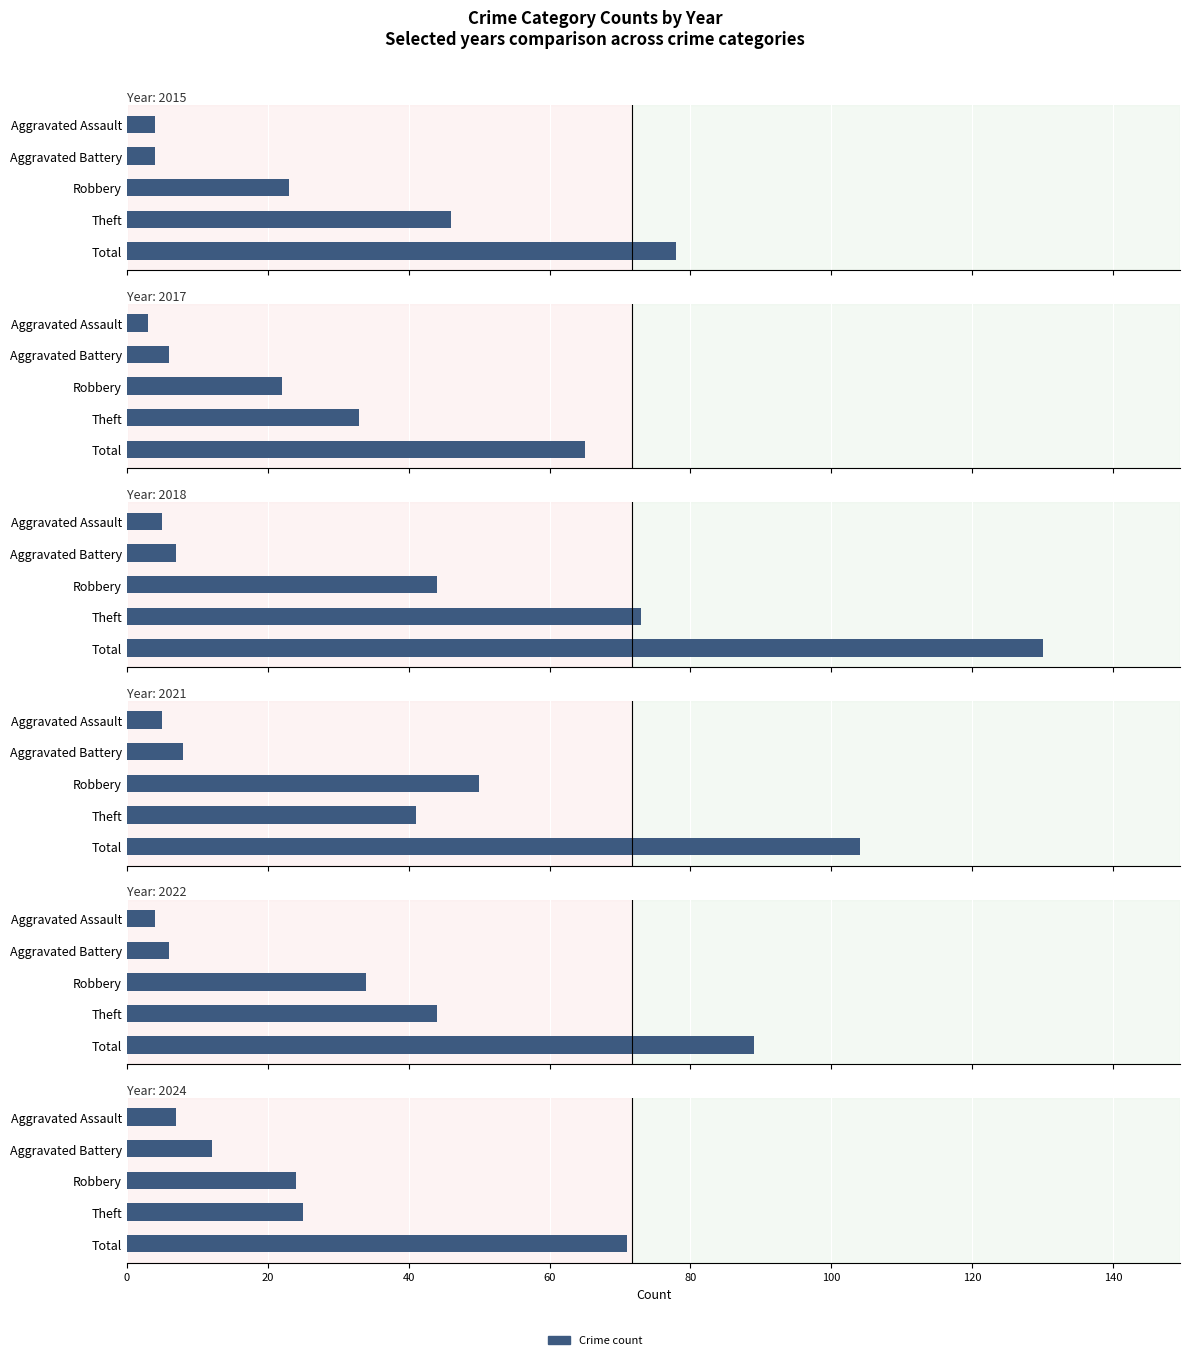

Rank the series by their maximum value, from highest to lowest.

2018, 2021, 2022, 2015, 2024, 2017